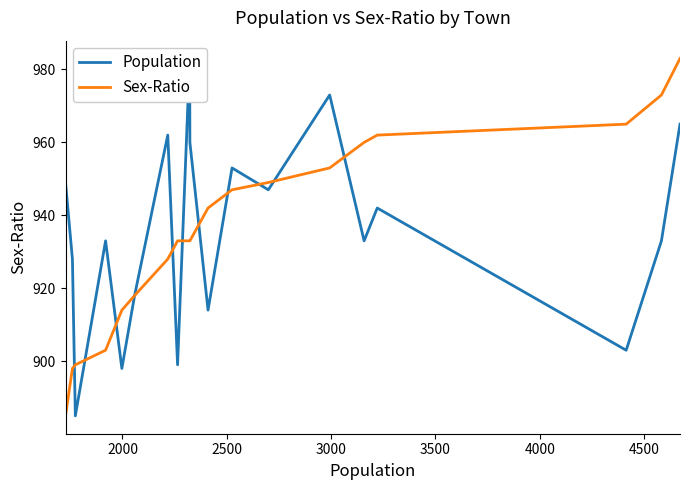

How many lines are shown in the chart?

2